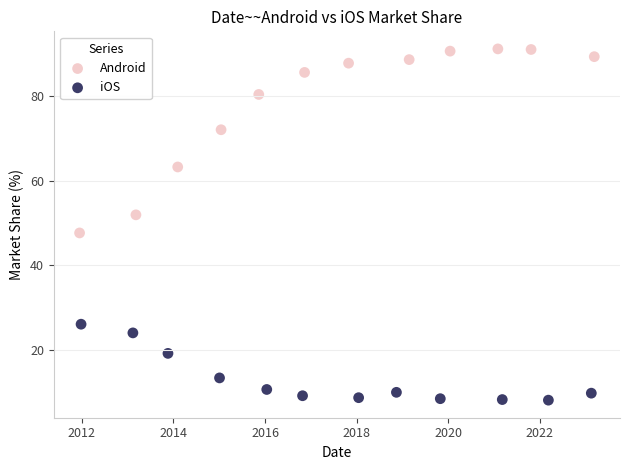

Which series contains the lowest Y value?

iOS